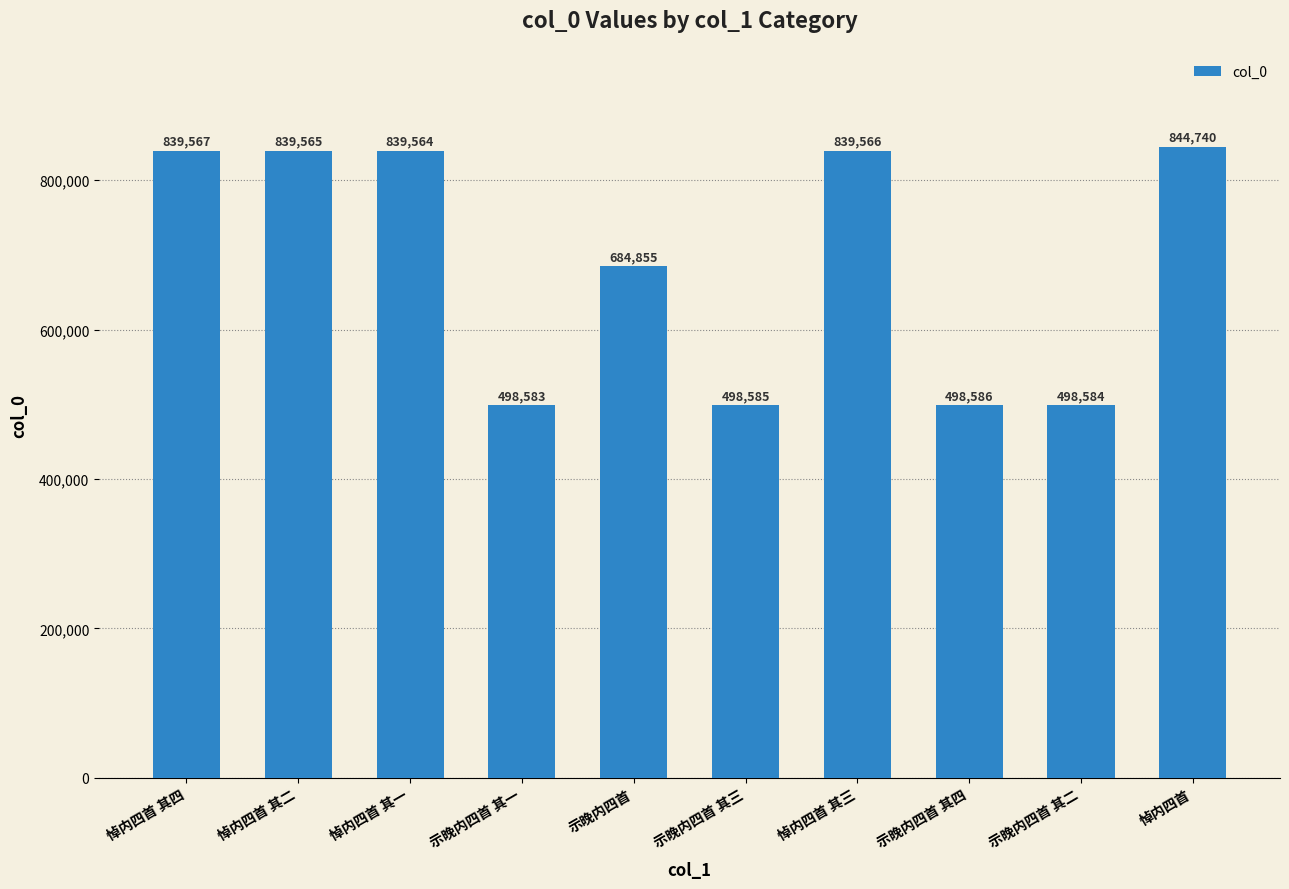

At which label does the data first exceed 839564?

悼内四首 其四